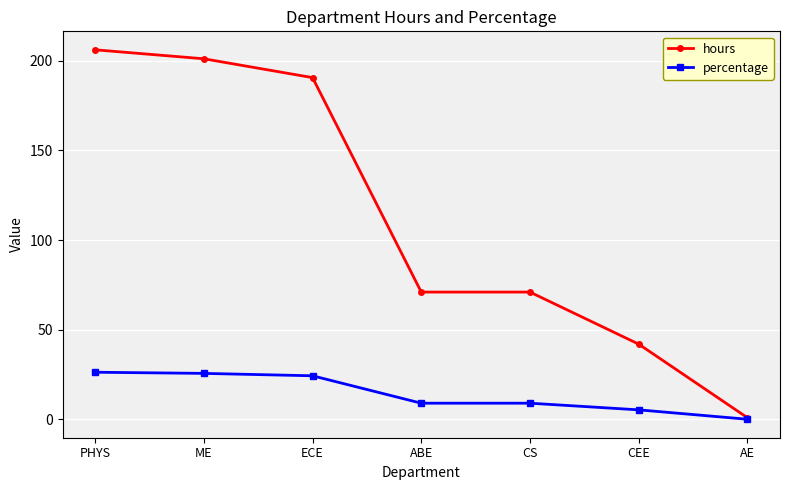

What is the difference between the highest and lowest values at CEE?

36.6